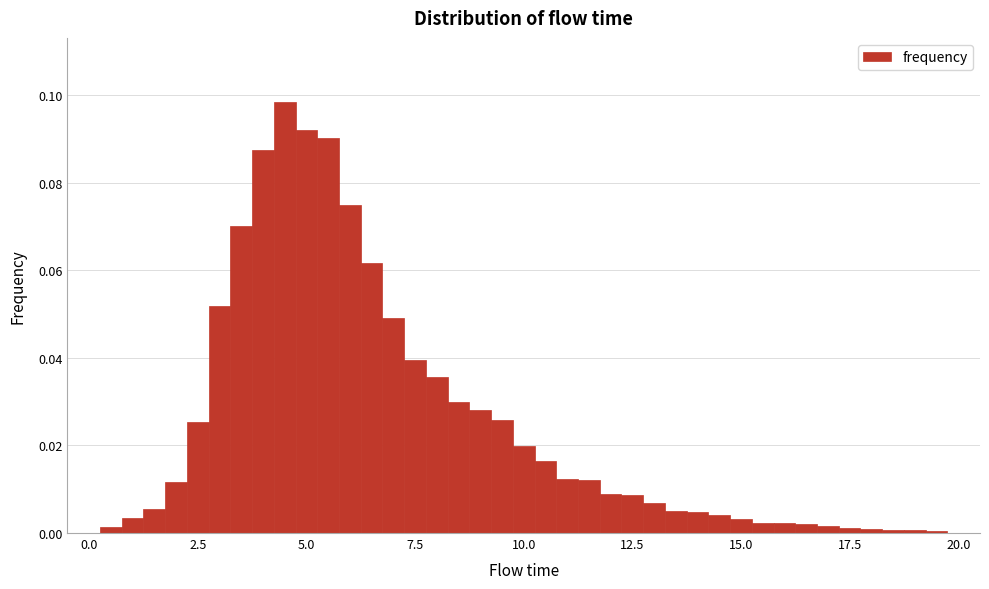

Around what value on the x-axis is the tallest bar? Give the approximate position of its centre, as read against the axis.

4.5